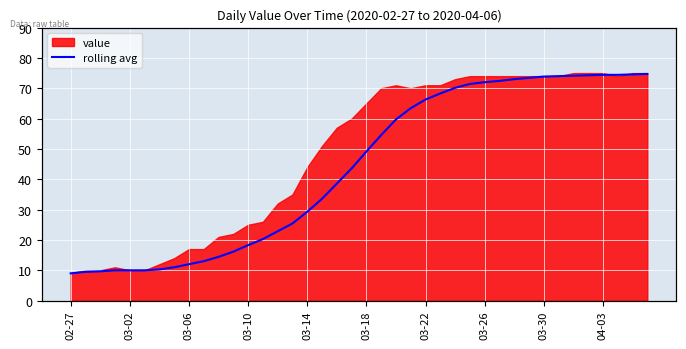

Reading right to left, extract all data points from this chart.

74.7	74.6	74.4	74.4	74.3	74.1	74.0	73.9	73.4	73.0	72.4	72.0	71.4	70.1	68.3	66.3	63.4	59.7	54.6	49.1	43.6	38.6	33.6	29.3	25.4	22.9	20.3	18.3	16.1	14.4	13.0	12.0	11.0	10.3	10.0	10.0	10.0	9.7	9.5	9.0